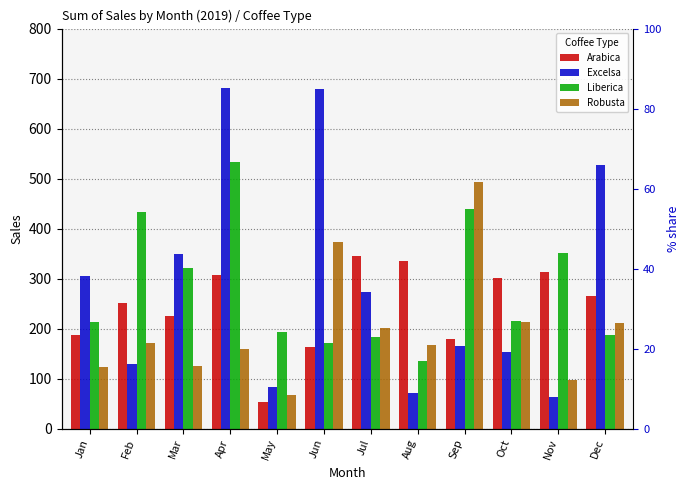

Reading left to right, transcribe all the data shown in this chart.

Arabica: Jan=186.9	Feb=252.0	Mar=224.9	Apr=307.1	May=53.7	Jun=163.0	Jul=345.0	Aug=334.9	Sep=178.7	Oct=302.0	Nov=312.8	Dec=265.6
Excelsa: Jan=306.0	Feb=129.5	Mar=349.1	Apr=681.1	May=83.0	Jun=678.4	Jul=273.9	Aug=71.0	Sep=166.1	Oct=153.8	Nov=63.2	Dec=526.5
Liberica: Jan=213.2	Feb=434.0	Mar=321.0	Apr=533.7	May=193.8	Jun=171.0	Jul=184.1	Aug=134.2	Sep=439.3	Oct=215.6	Nov=350.9	Dec=187.1
Robusta: Jan=123.0	Feb=171.9	Mar=126.0	Apr=158.8	May=68.0	Jun=372.3	Jul=201.1	Aug=166.3	Sep=492.9	Oct=213.7	Nov=96.4	Dec=210.6